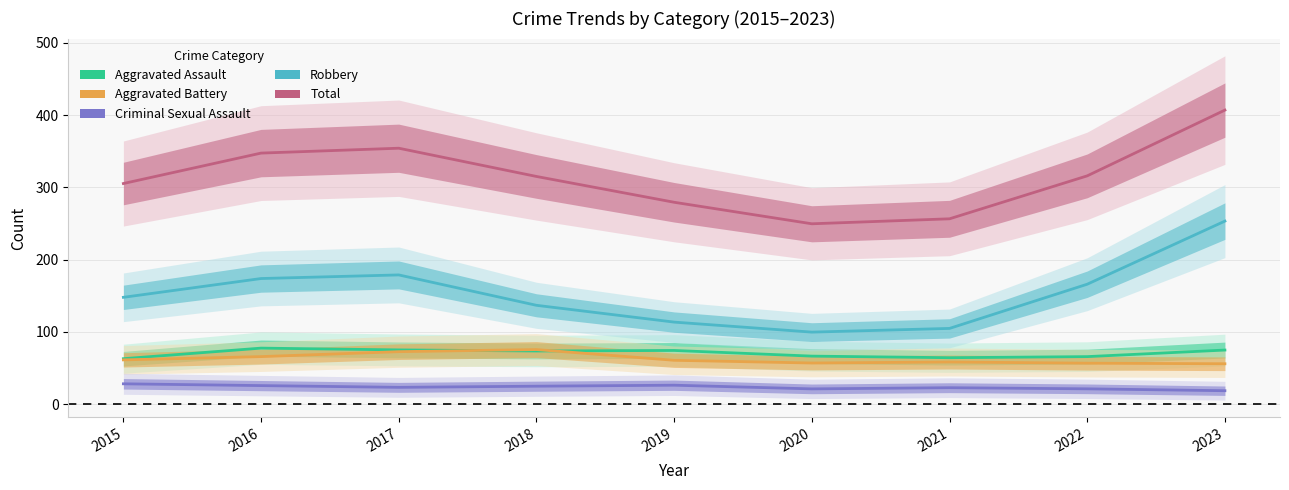

What is the value of the Aggravated Assault point at the 2nd from the left?

77.7